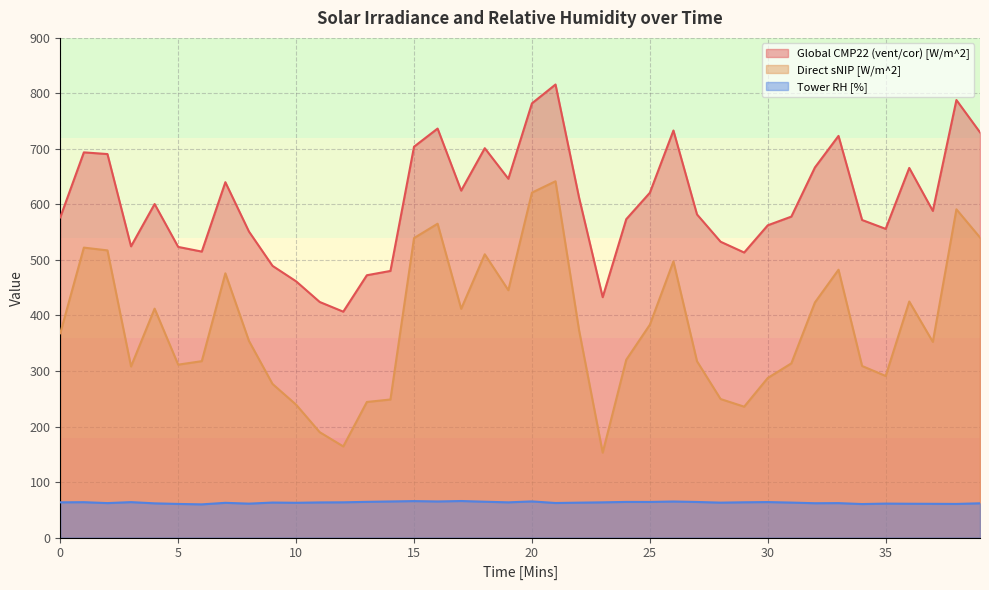

What is the value of the Direct sNIP [W/m^2] point at the 20th from the left?

445.6